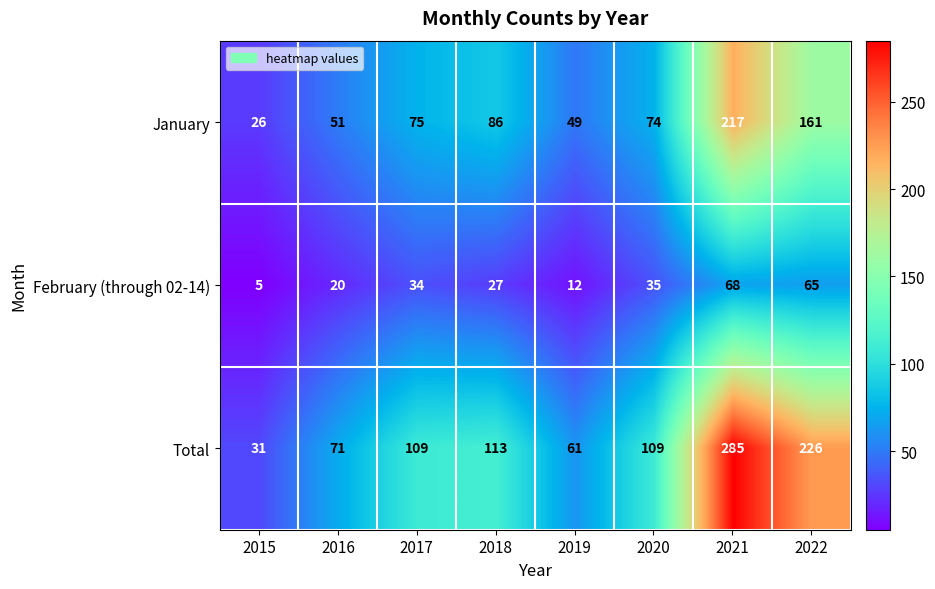

At which category does the chart reach its minimum across all series?

2015